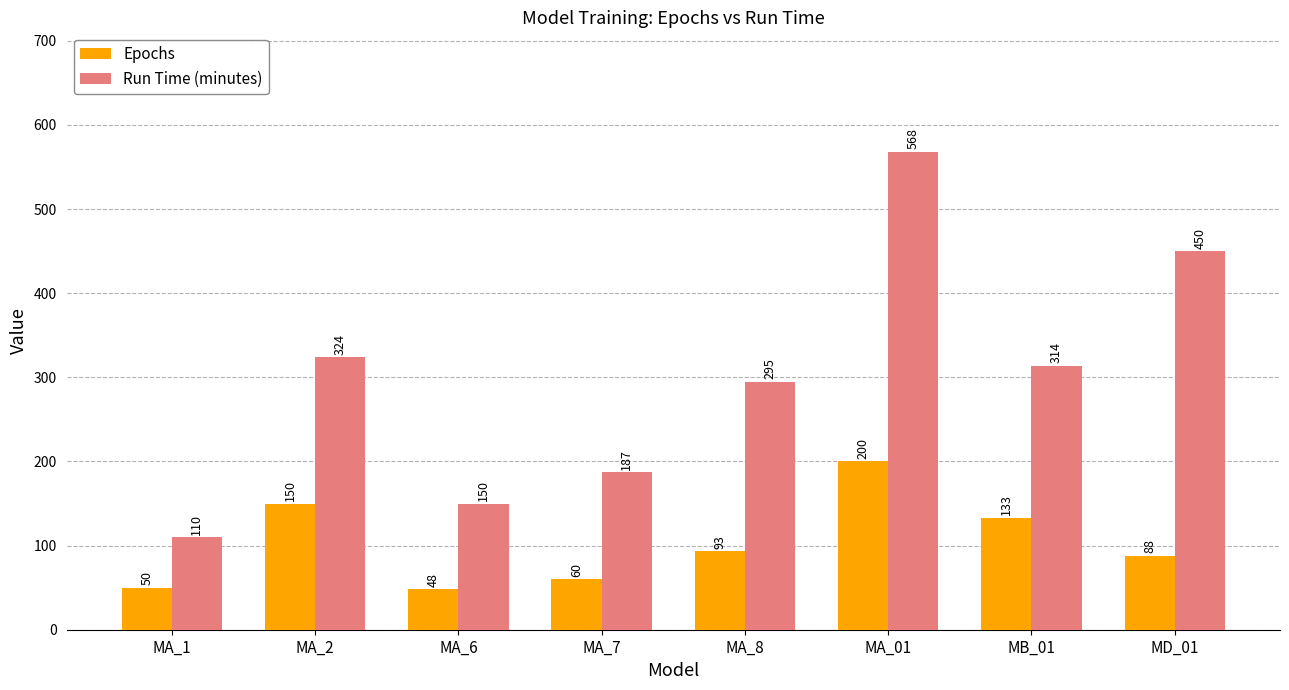

What is the label of the 4th bar from the right?

MA_8